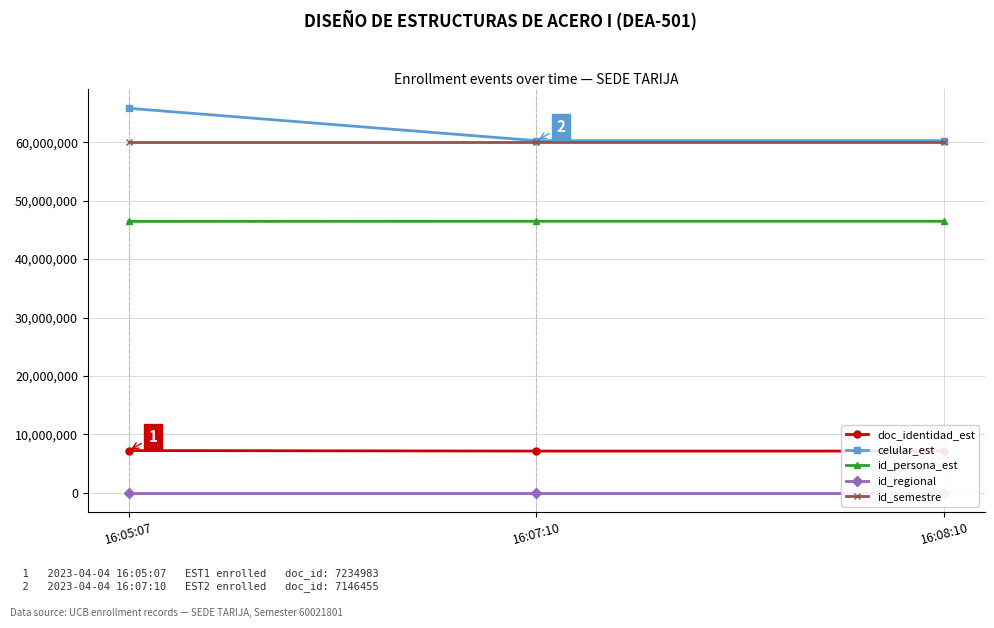

Is it true that id_regional equals 40 at 16:05:07?

True